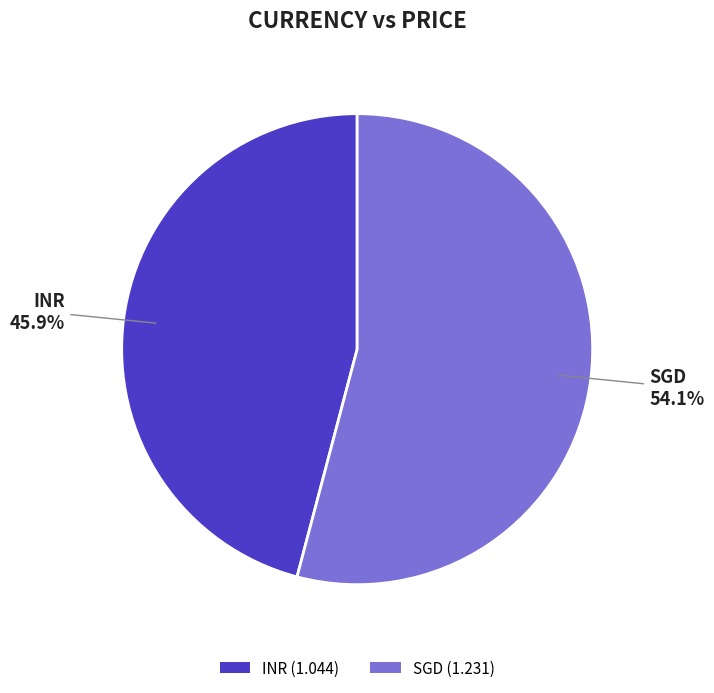

What is the majority slice?

SGD